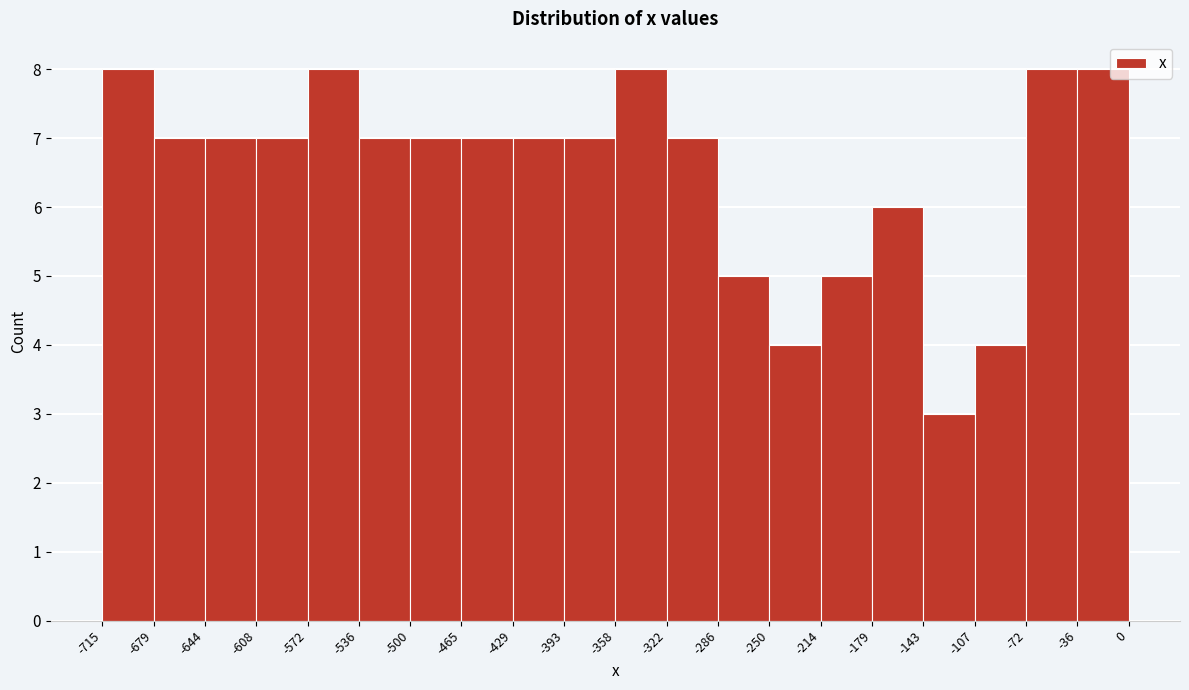

Reading left to right, list every bar in this chart as the range it spans on the x-axis followed by its height. The values are not printed on the chart, so give them approximately, as read against the axis.

-715 to -679: 8
-679 to -644: 7
-644 to -608: 7
-608 to -572: 7
-572 to -536: 8
-536 to -500: 7
-500 to -465: 7
-465 to -429: 7
-429 to -393: 7
-393 to -358: 7
-358 to -322: 8
-322 to -286: 7
-286 to -250: 5
-250 to -214: 4
-214 to -179: 5
-179 to -143: 6
-143 to -107: 3
-107 to -72: 4
-72 to -36: 8
-36 to 0: 8